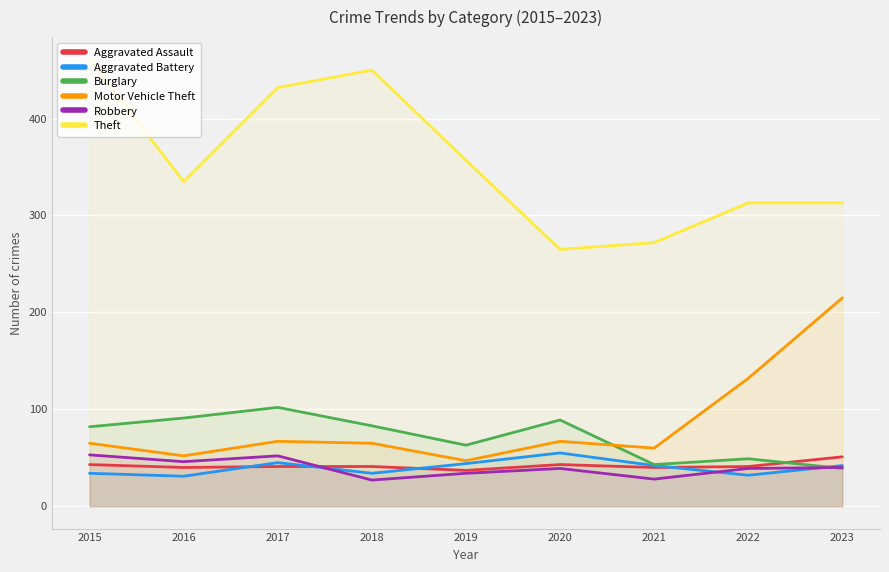

What value does the Robbery series have at 2016?

46